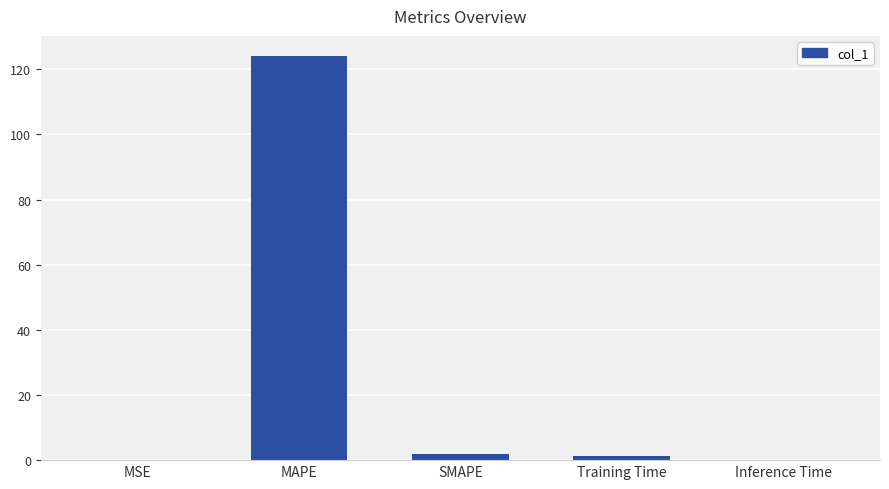

How many distinct data groups are displayed?

1